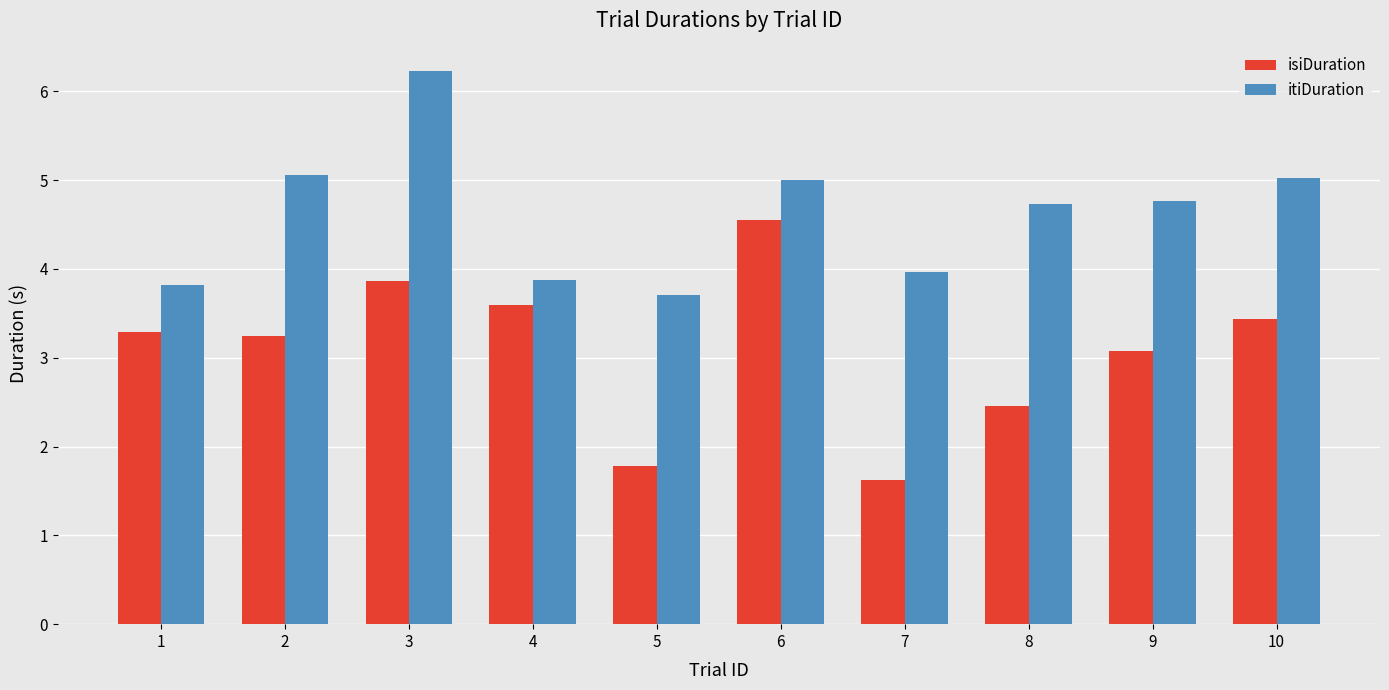

Read the isiDuration value at 6.

4.6